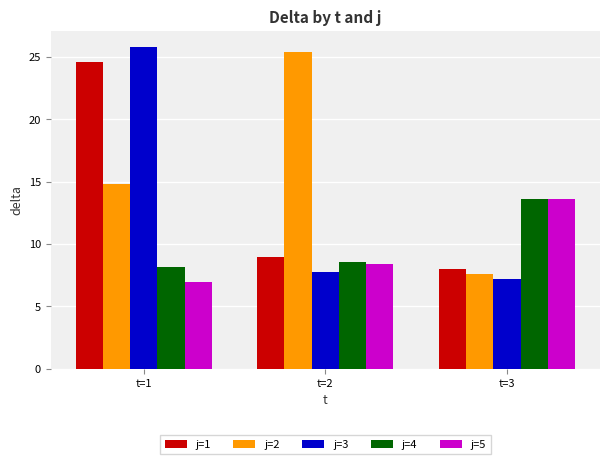

Is the value of j=2 at t=1 greater than the value of j=4 at t=2?

Yes